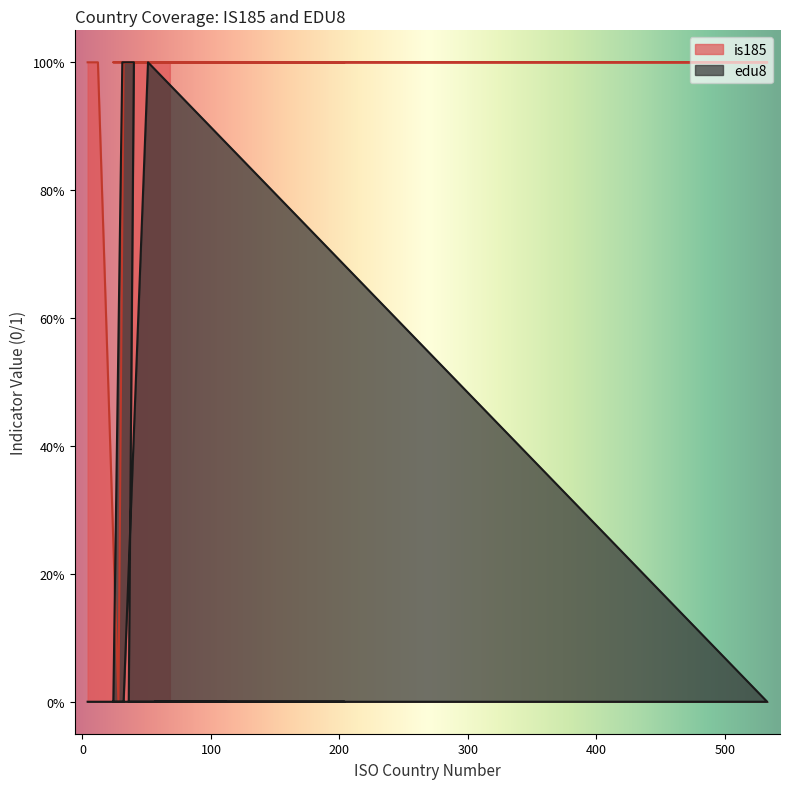

Does the chart have visible grid lines?

No